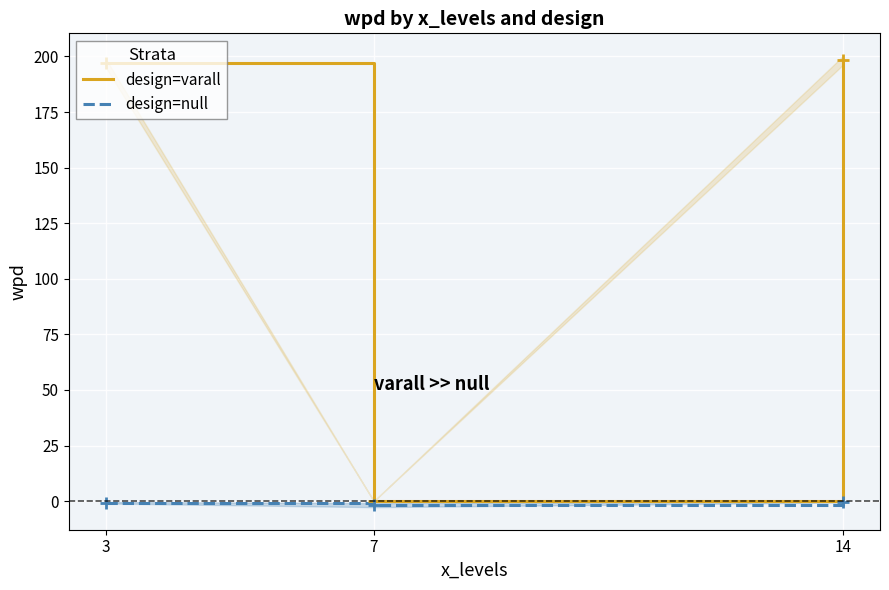

At which category is the sum across all series the highest?

14